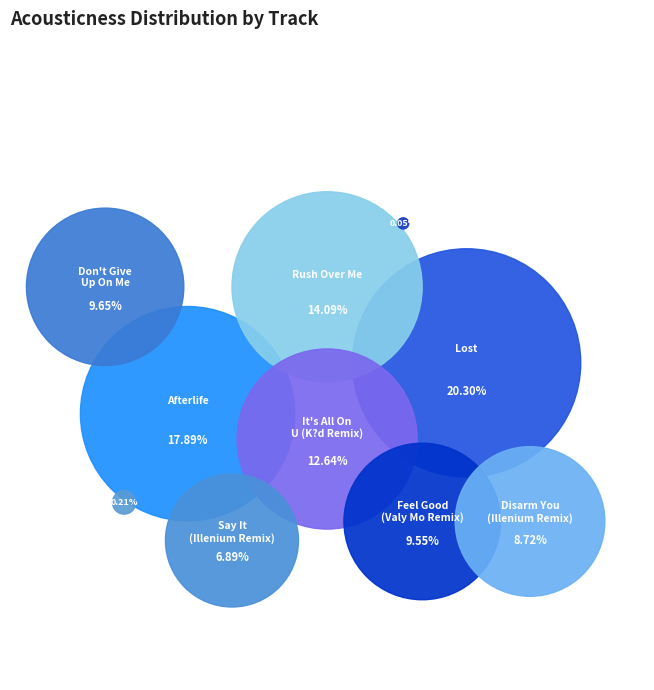

Does any single category account for the majority?

No